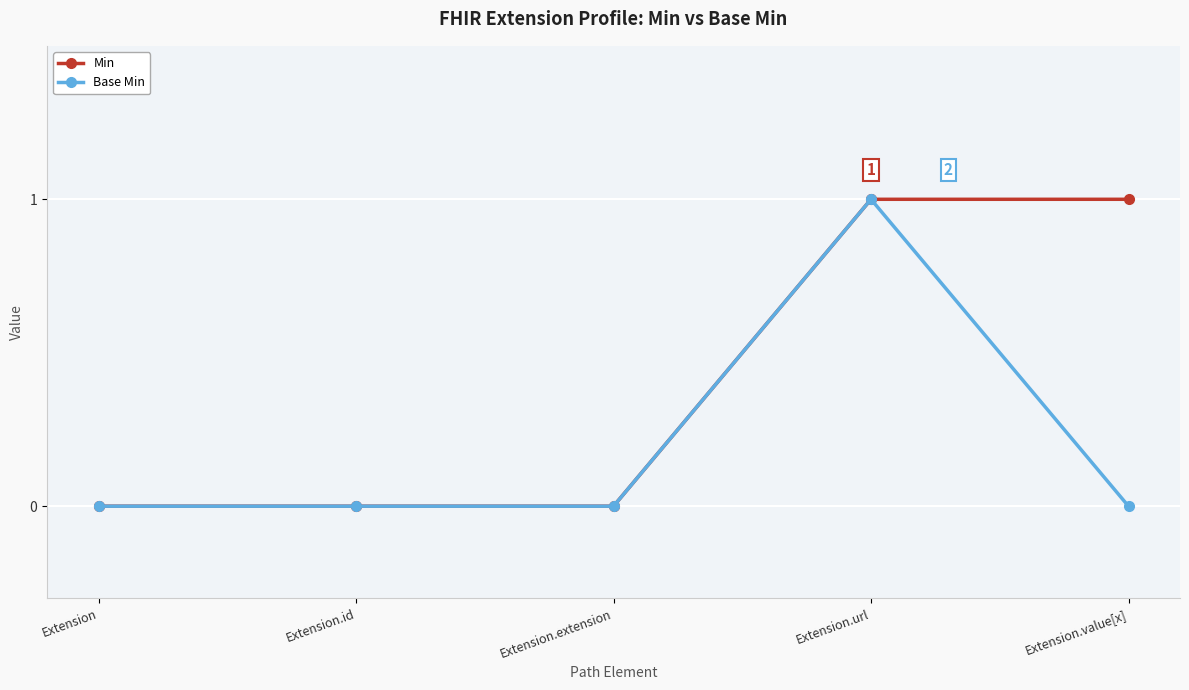

The Base Min series shows 0 at Extension.extension. True or false?

True